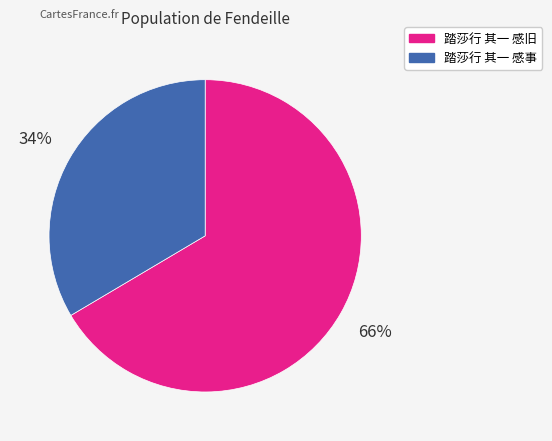

True or false: 踏莎行 其一 感事 accounts for 34% of the total.

True